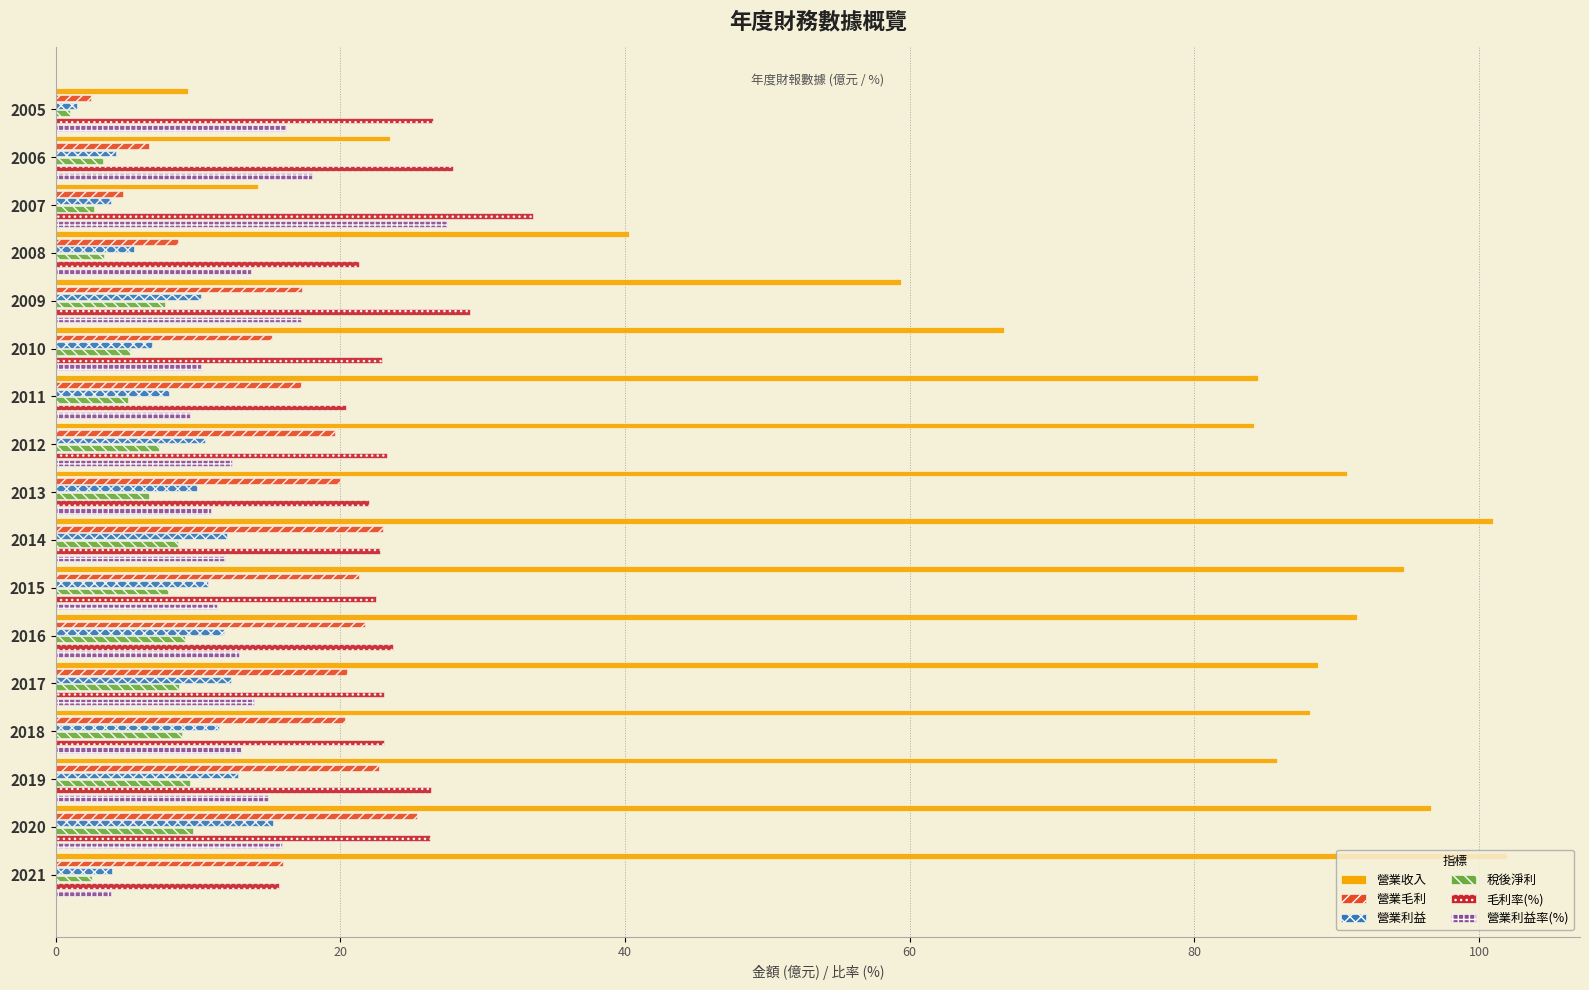

Rank the series at 2018 from lowest to highest value.

稅後淨利, 營業利益, 營業利益率(%), 營業毛利, 毛利率(%), 營業收入